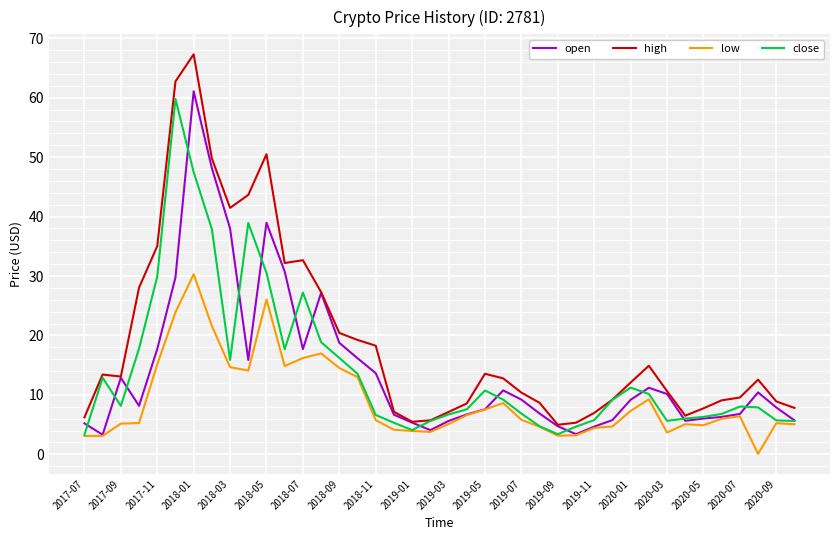

In high, how many points are lower than both neighbors (excluding endpoints)?

6